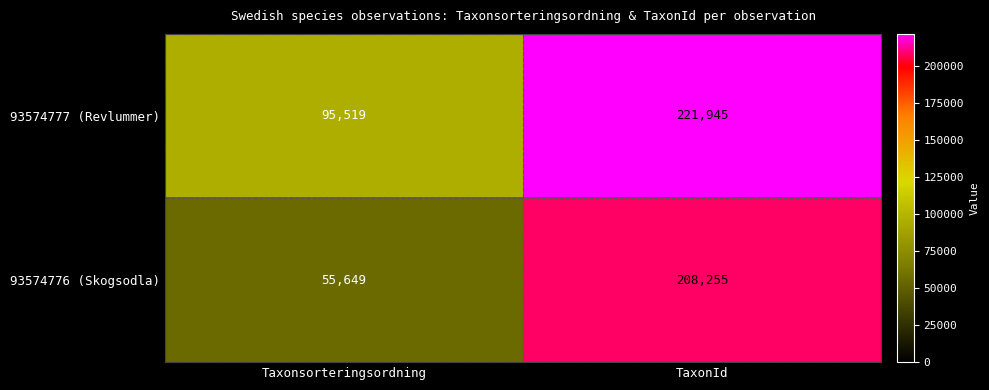

Which series has the widest spread of values?

93574776 (Skogsodla)